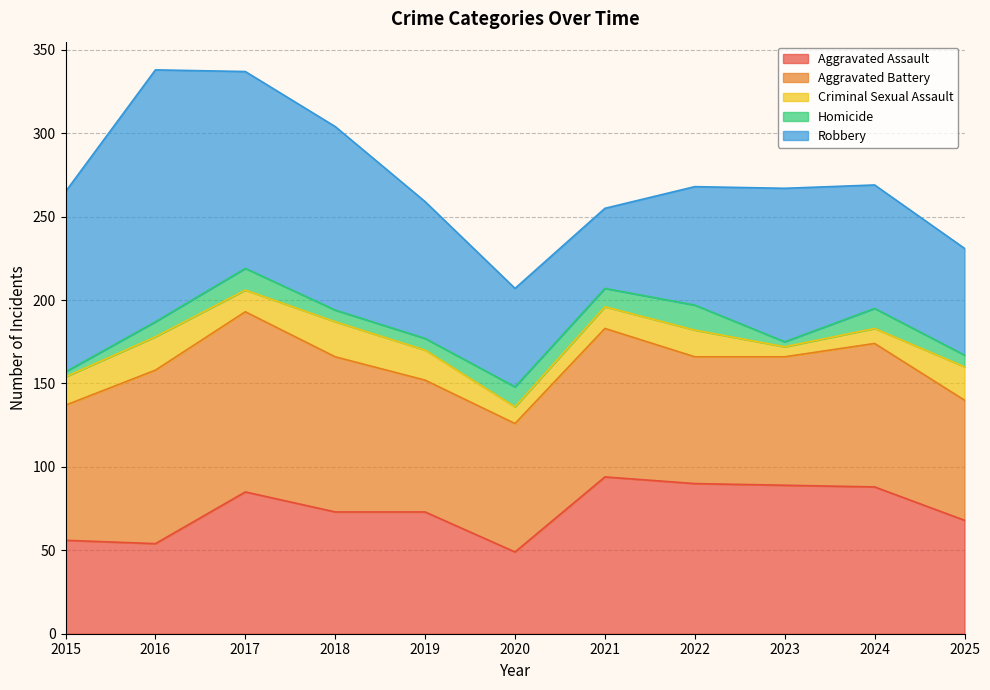

The Criminal Sexual Assault series shows 12 at 2024. True or false?

False